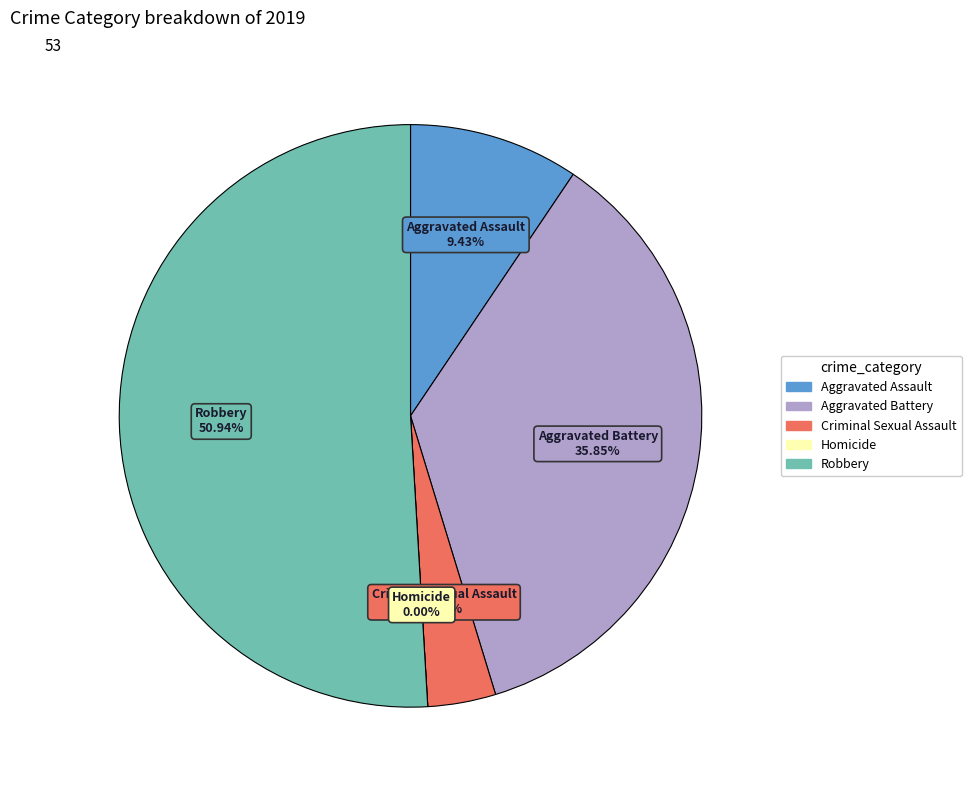

Which has a higher value, Criminal Sexual Assault or Aggravated Assault?

Aggravated Assault